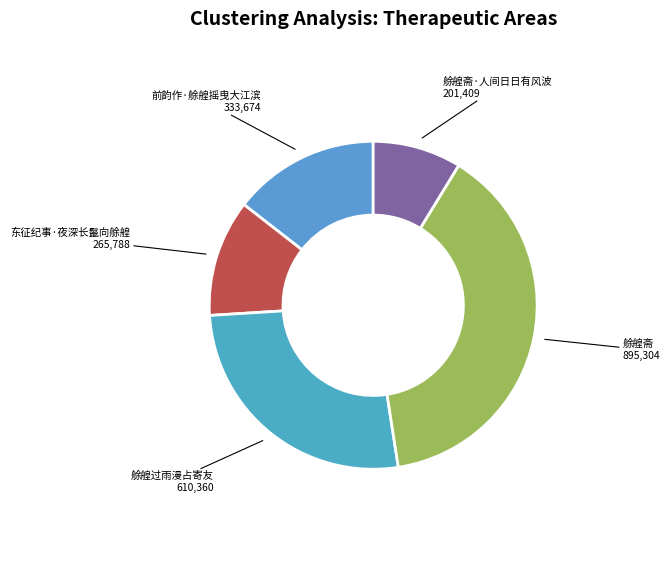

Rank the categories by value from highest to lowest.

艅艎斋, 艅艎过雨漫占寄友, 前韵作·艅艎摇曳大江滨, 东征纪事·夜深长鬣向艅艎, 艅艎斋·人间日日有风波